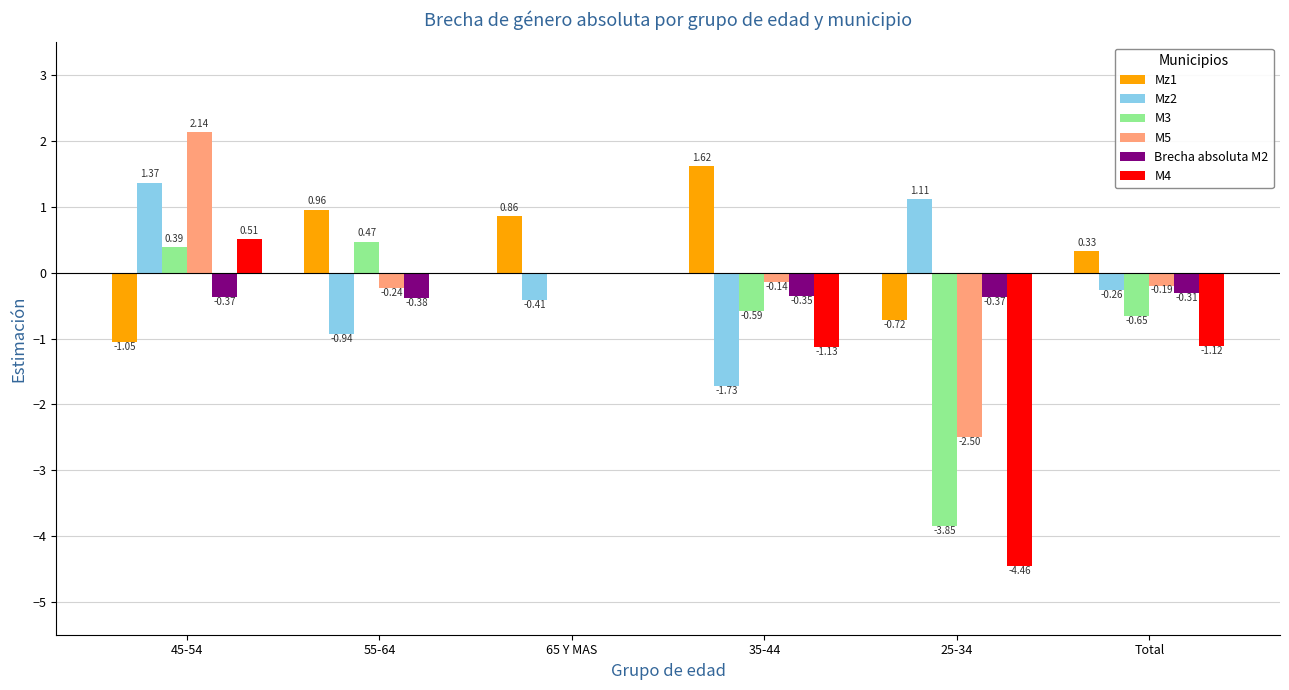

Between 25-34 and Total, which series saw the biggest shift?

M4